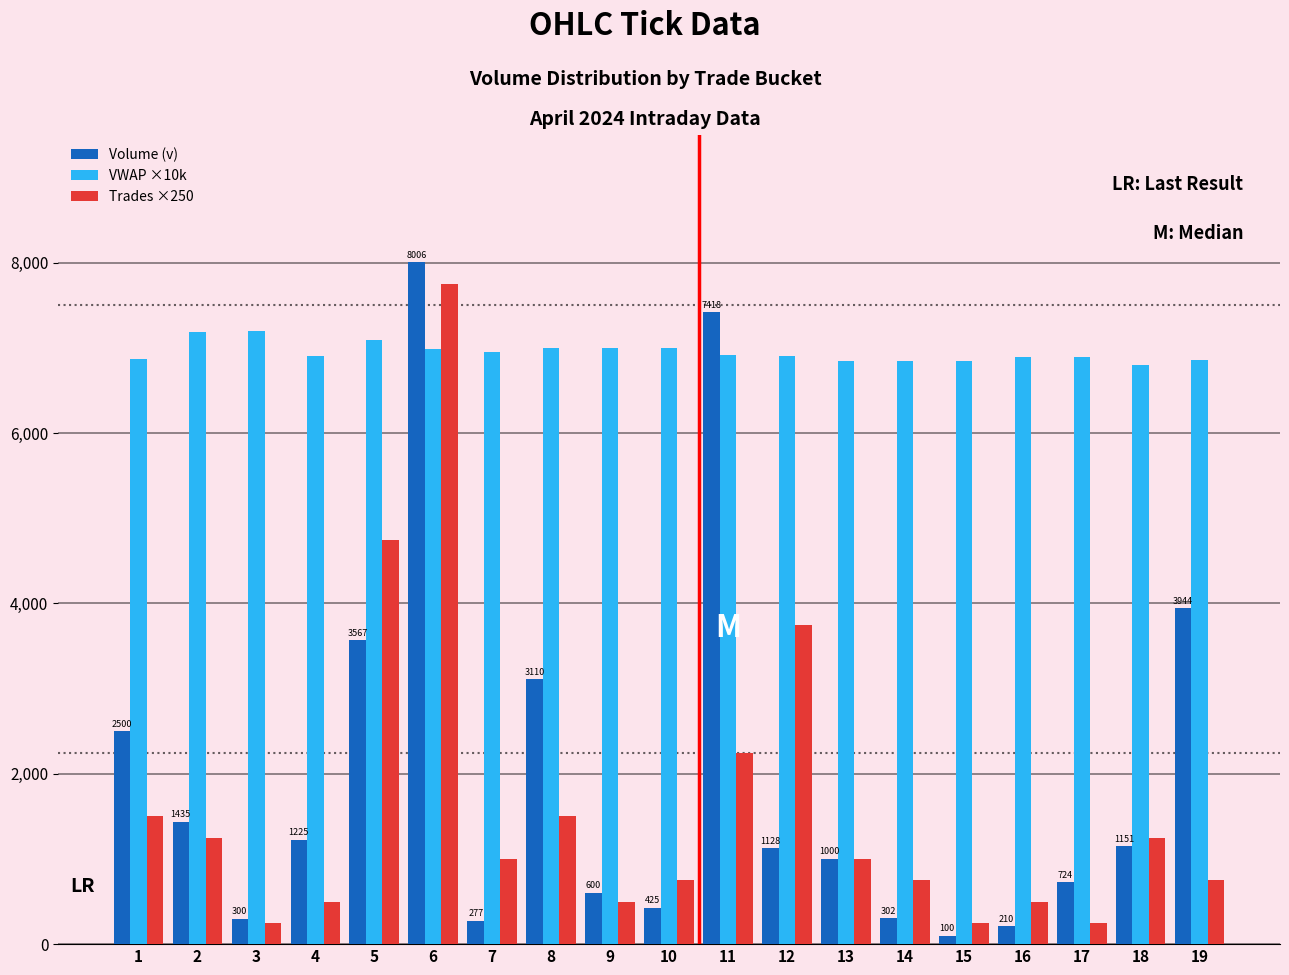

Read the Volume (v) value at 16.

210.0